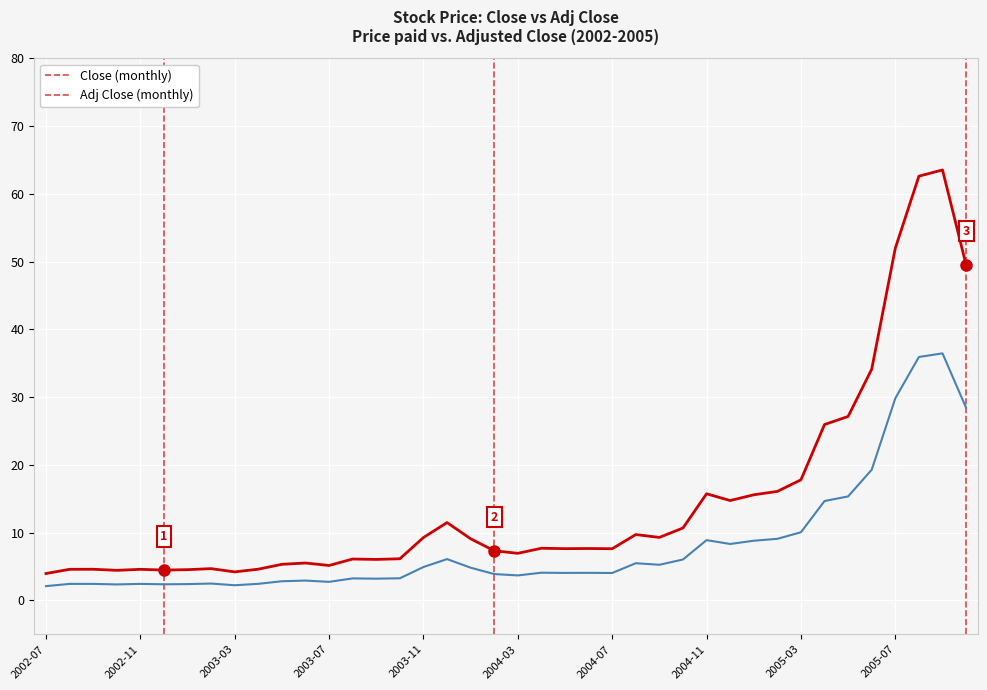

What is the greatest value displayed?

63.5